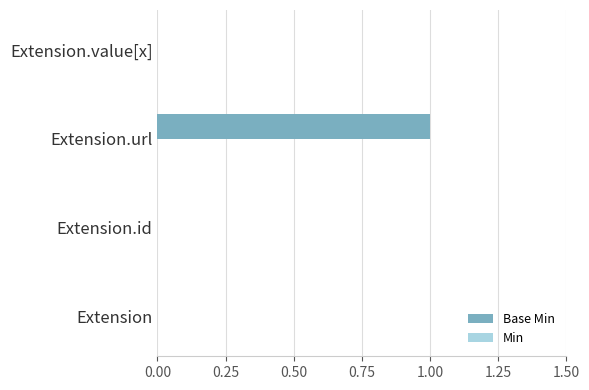

Are the bars grouped side by side (vs. stacked)?

No